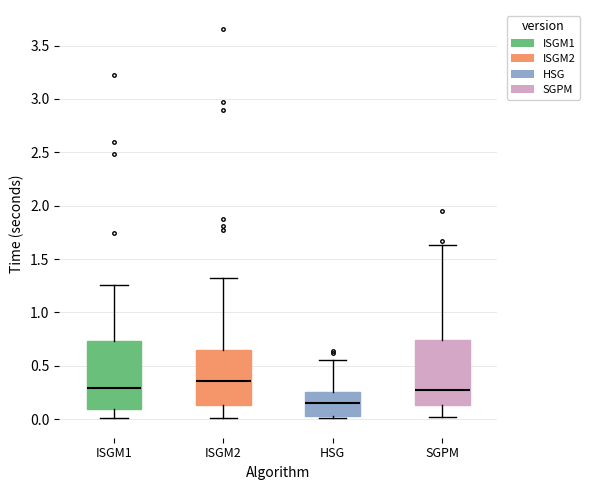

Reading left to right, transcribe this box plot: for each box, give where its median line is, the range the box spans, and where its two whiskers end, as read against the y-axis. The values are not printed on the chart, so give them approximately, as read against the axis.

ISGM1: median 0.30, box 0.10 to 0.75, whiskers 0.00 to 1.25
ISGM2: median 0.35, box 0.15 to 0.65, whiskers 0.00 to 1.30
HSG: median 0.15, box 0.05 to 0.25, whiskers 0.00 to 0.55
SGPM: median 0.30, box 0.15 to 0.75, whiskers 0.00 to 1.65